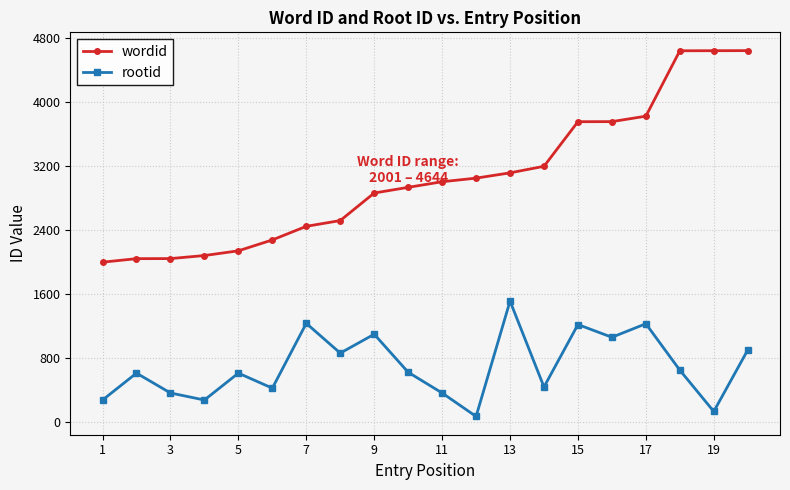

What is the lowest value of the wordid series?

2001